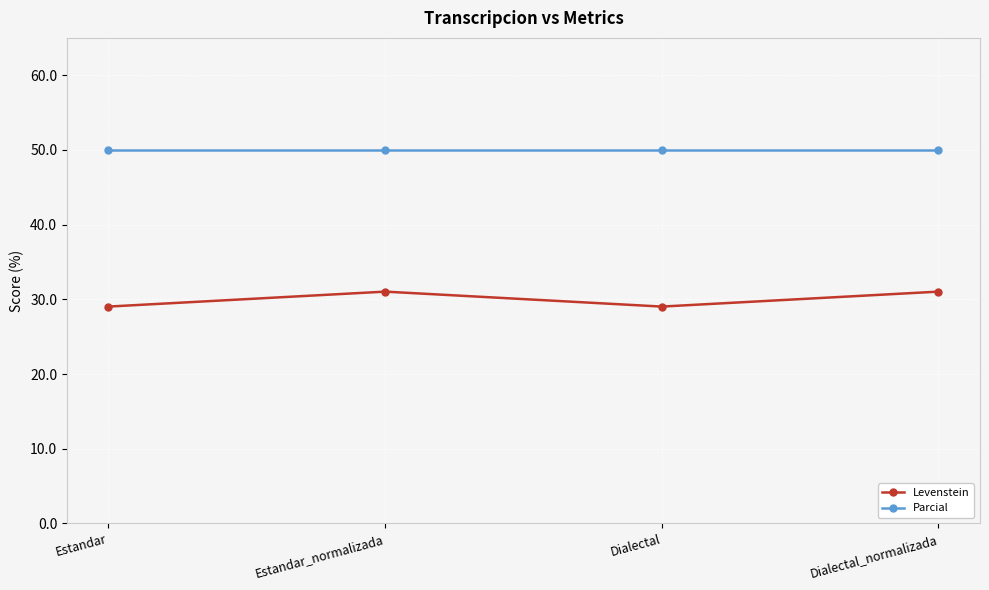

The value of Parcial at Estandar is 24.4. True or false?

False